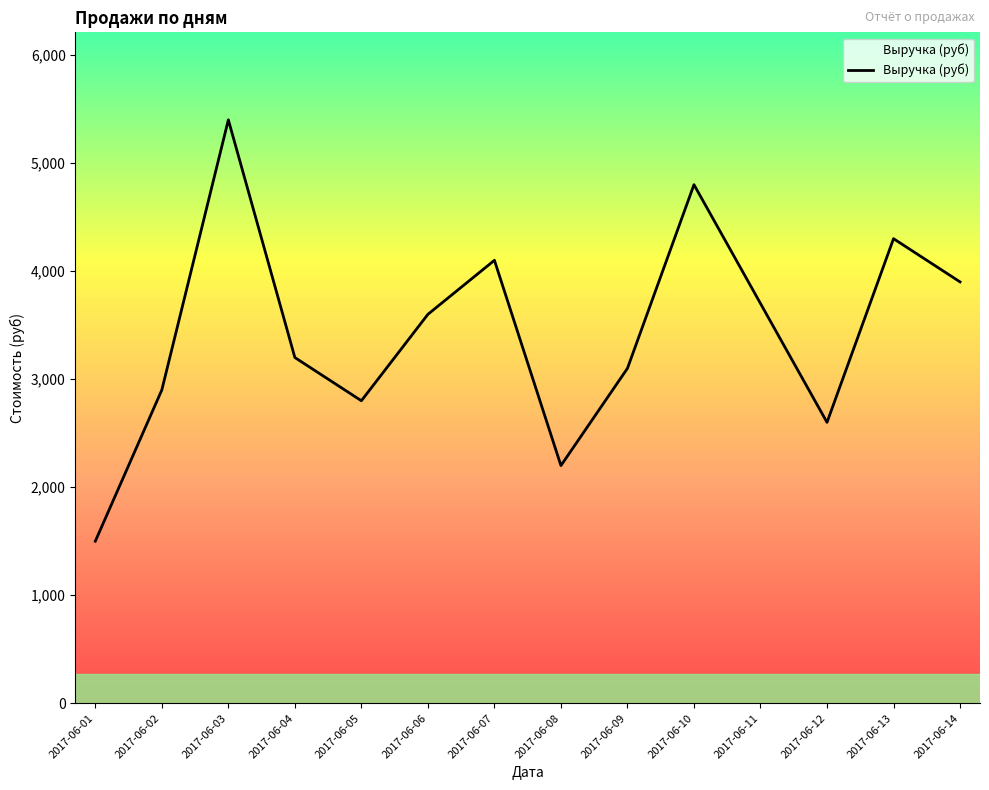

Where does the data first go above 3600?

2017-06-03